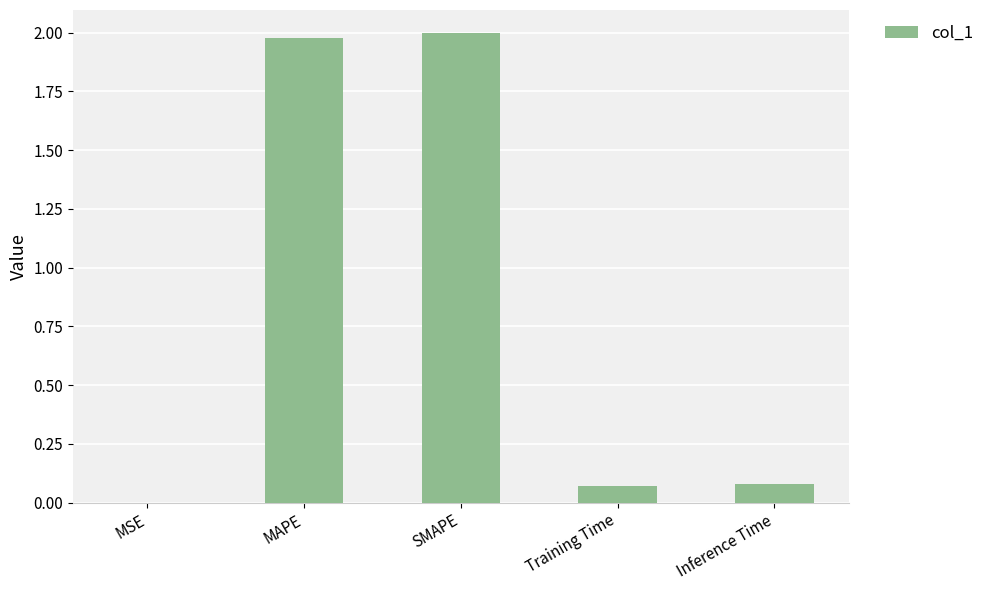

Which has a higher value, MSE or Inference Time?

Inference Time